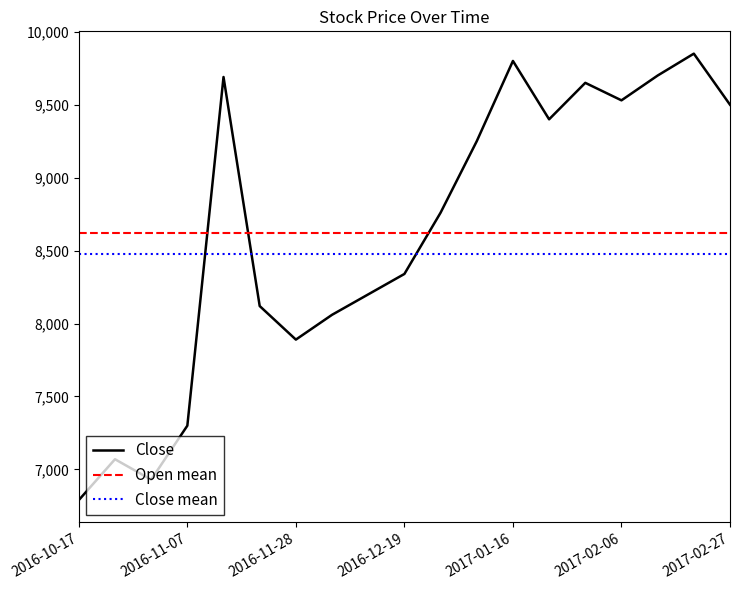

How many lines are shown in the chart?

3